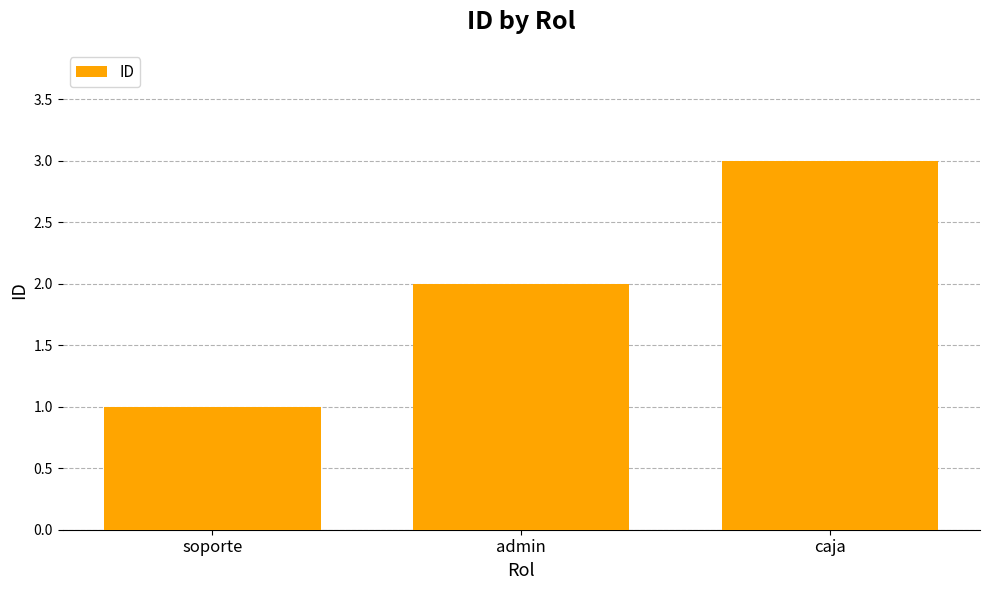

What value does the data have at caja?

3